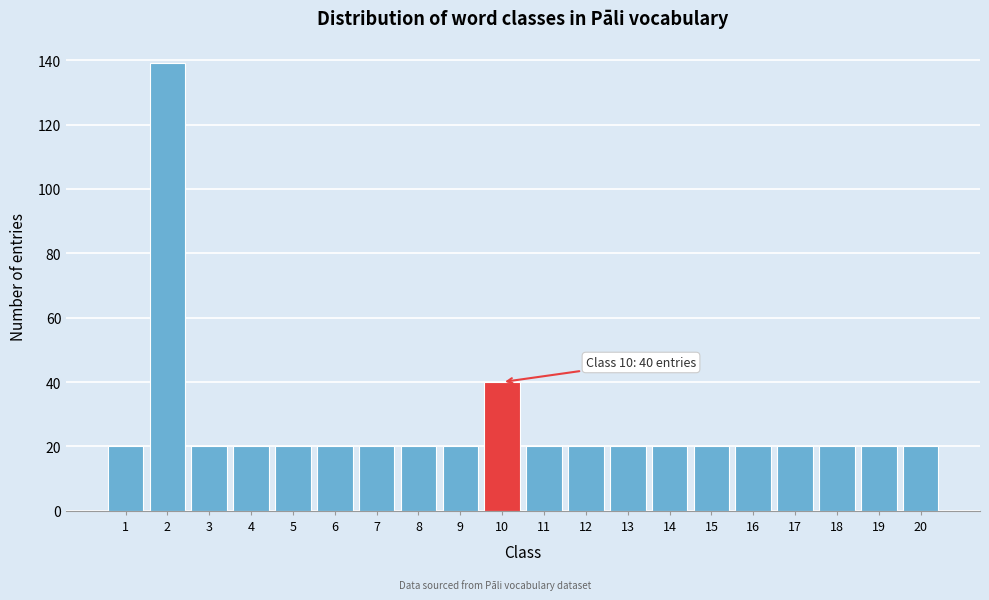

Reading right to left, extract all data points from this chart.

20=20	19=20	18=20	17=20	16=20	15=20	14=20	13=20	12=20	11=20	10=40	9=20	8=20	7=20	6=20	5=20	4=20	3=20	2=139	1=20